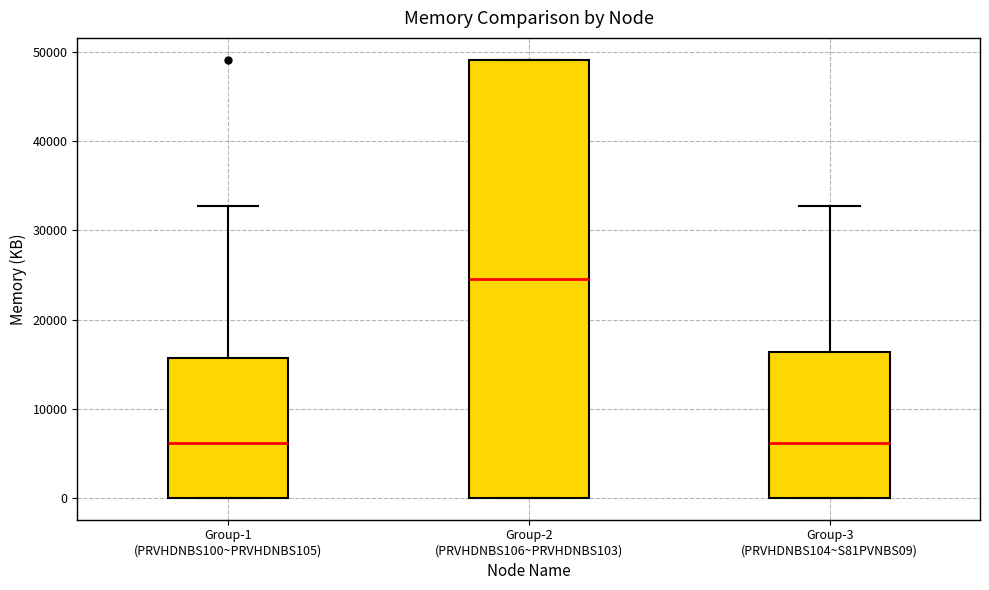

Comparing the boxes themselves (not the whiskers), which one is the tallest?

Group-2 (PRVHDNBS106~PRVHDNBS103)